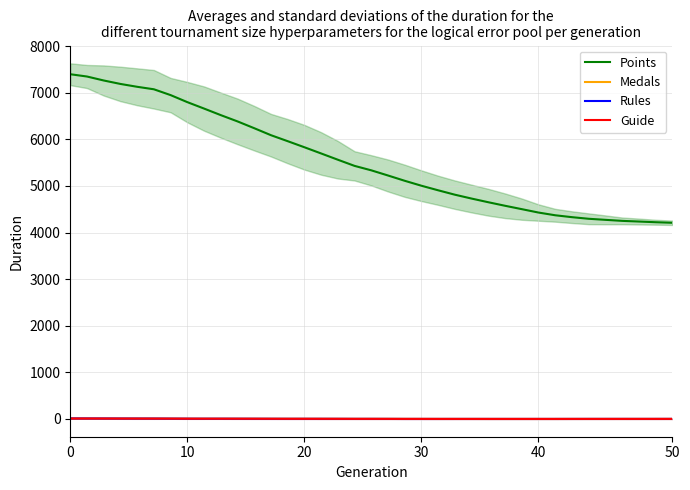

What is the difference between the maximum and minimum values in the Medals series?

11.7